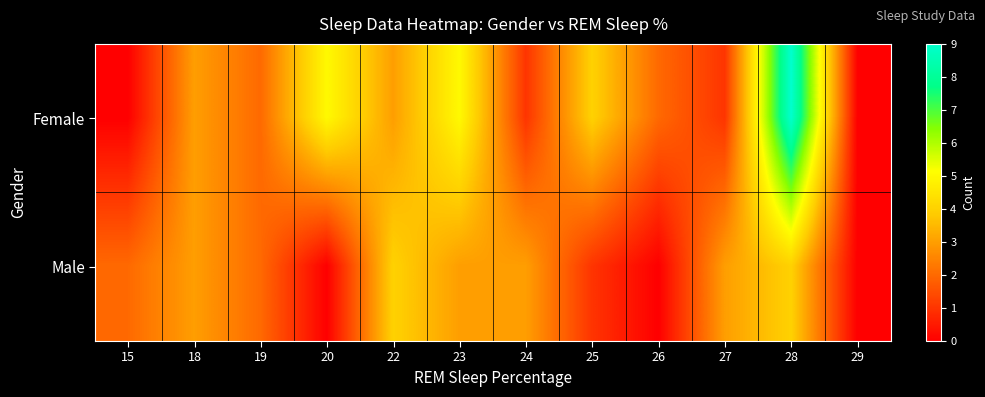

What is the total value across all series at 24?

4